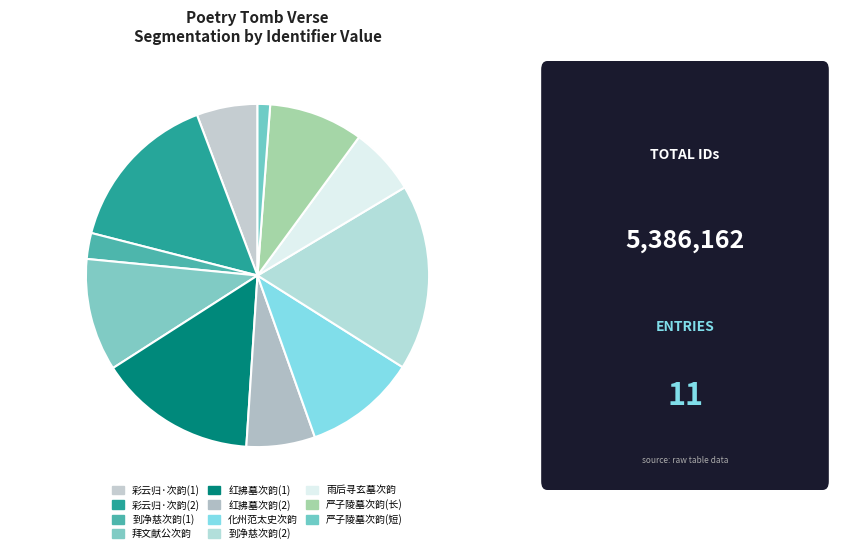

Count the number of slices in the pie.

11